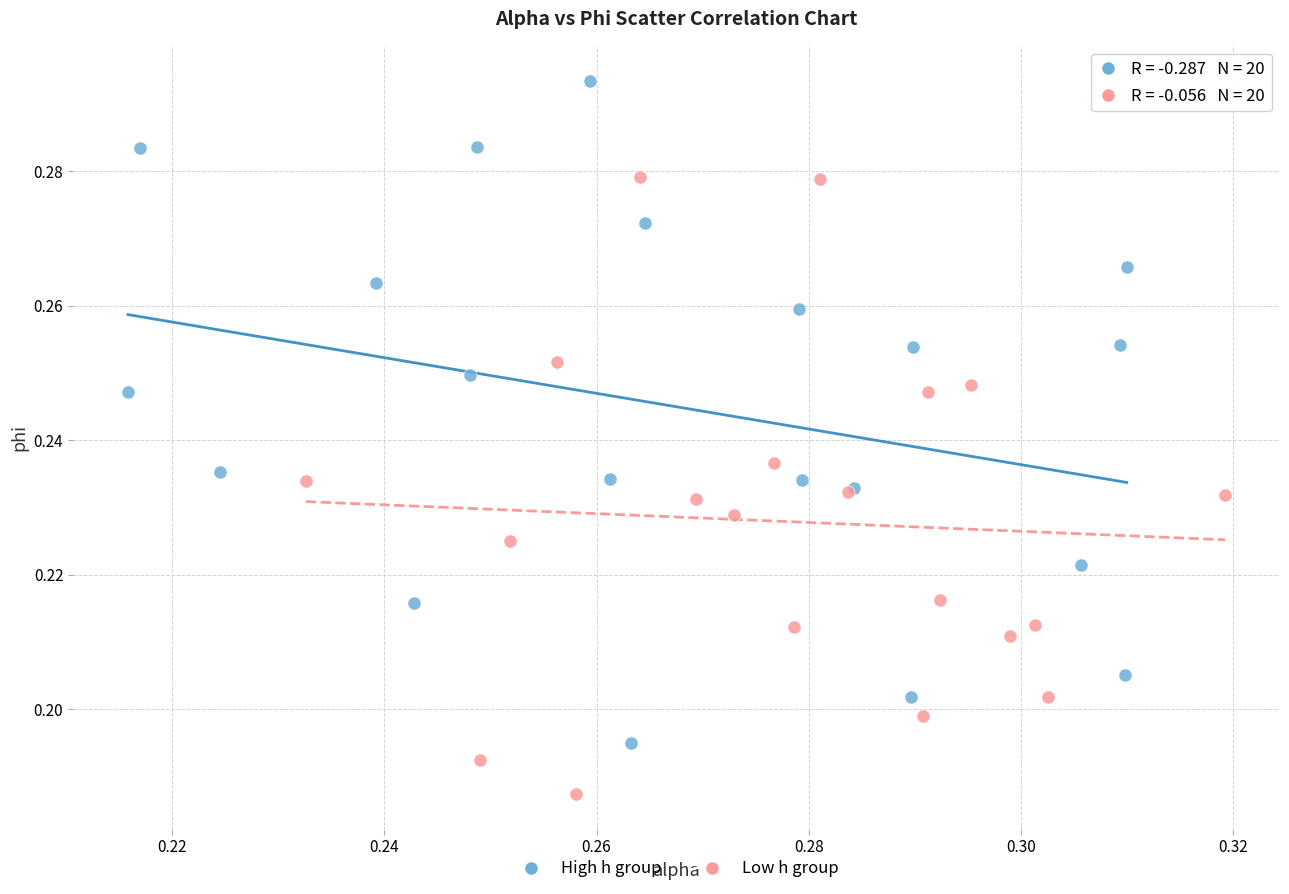

Which series has the widest spread of Y values?

High h group